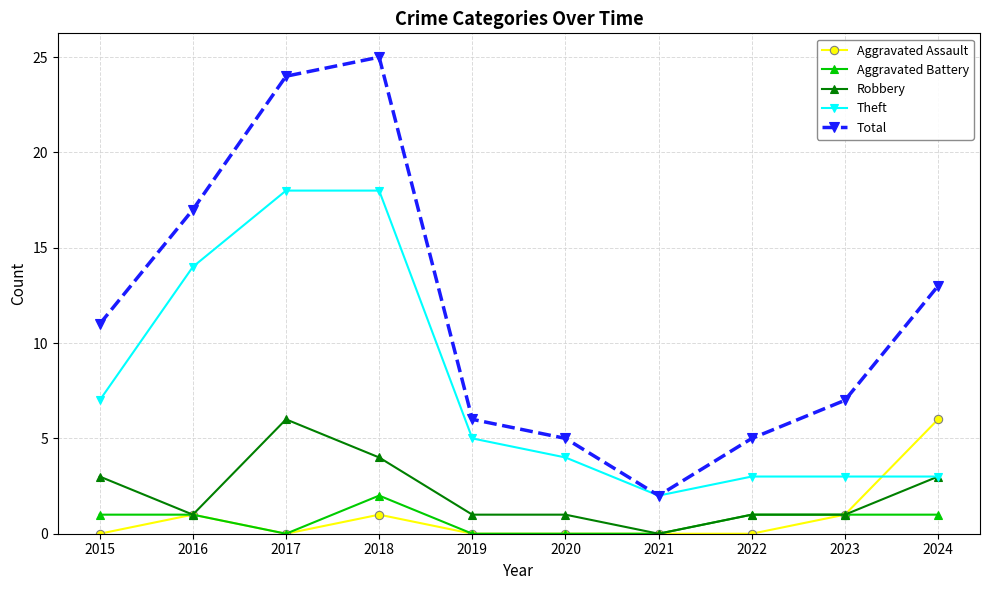

What is the total value across all series at 2024?

26